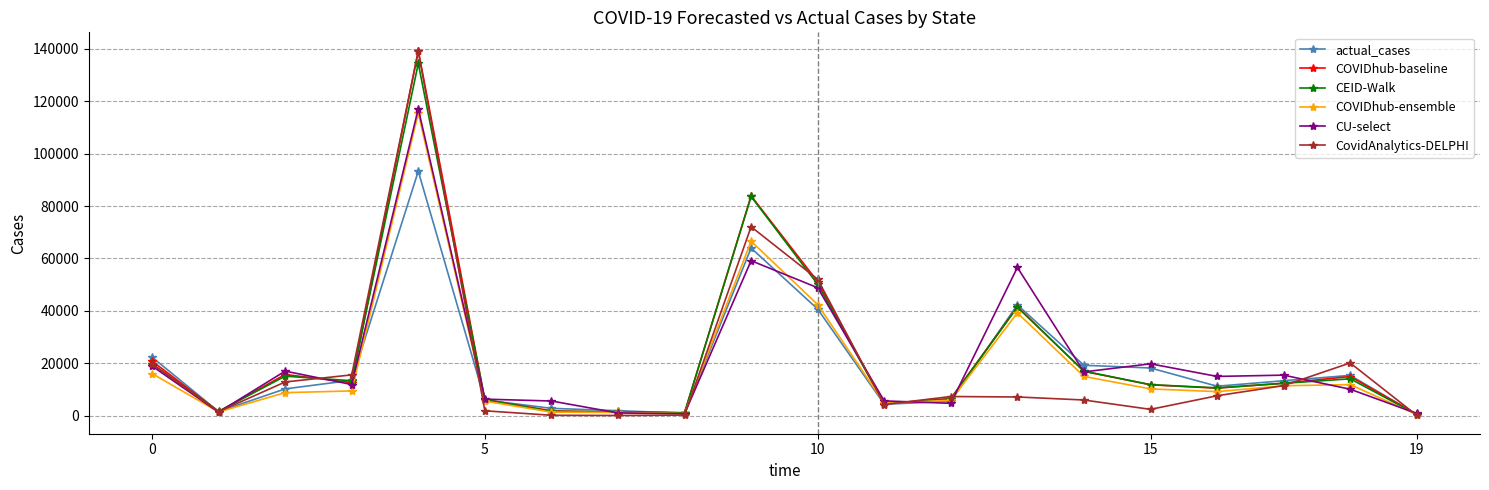

How many data points does each series have?

20